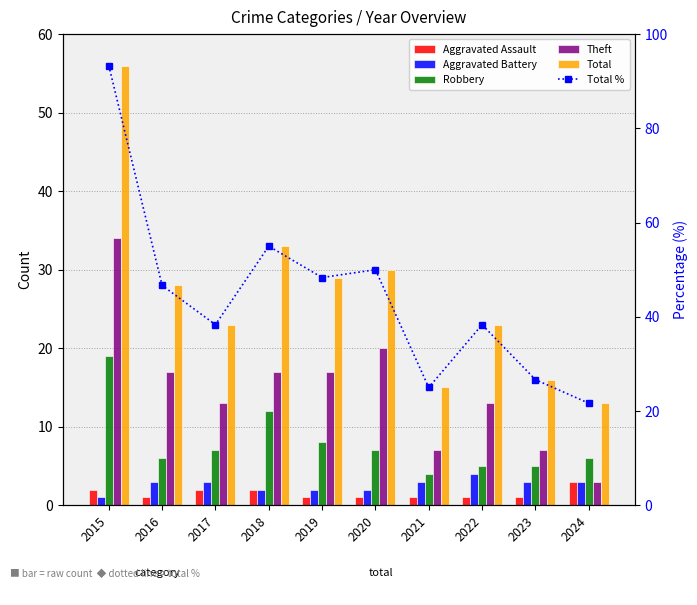

Reading left to right, extract all data points from this chart.

Aggravated Assault: 2015=2.0	2016=1.0	2017=2.0	2018=2.0	2019=1.0	2020=1.0	2021=1.0	2022=1.0	2023=1.0	2024=3.0
Aggravated Battery: 2015=1.0	2016=3.0	2017=3.0	2018=2.0	2019=2.0	2020=2.0	2021=3.0	2022=4.0	2023=3.0	2024=3.0
Robbery: 2015=19.0	2016=6.0	2017=7.0	2018=12.0	2019=8.0	2020=7.0	2021=4.0	2022=5.0	2023=5.0	2024=6.0
Theft: 2015=34.0	2016=17.0	2017=13.0	2018=17.0	2019=17.0	2020=20.0	2021=7.0	2022=13.0	2023=7.0	2024=3.0
Total: 2015=56.0	2016=28.0	2017=23.0	2018=33.0	2019=29.0	2020=30.0	2021=15.0	2022=23.0	2023=16.0	2024=13.0
Total %: 2015=93.3	2016=46.7	2017=38.3	2018=55.0	2019=48.3	2020=50.0	2021=25.0	2022=38.3	2023=26.7	2024=21.7